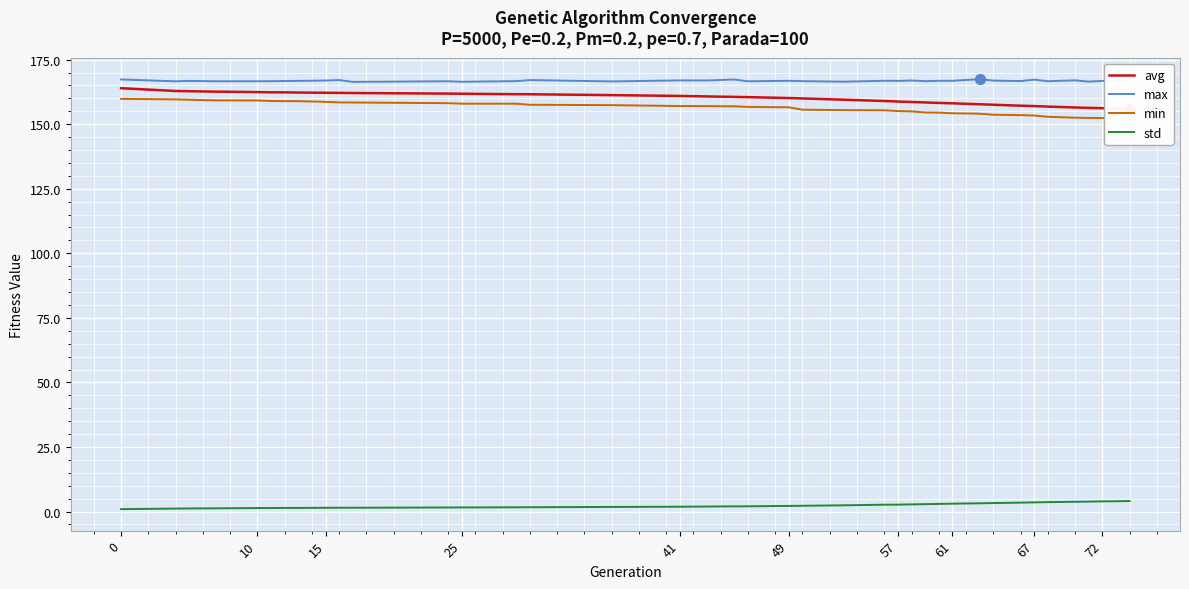

Which series contains the highest Y value?

max